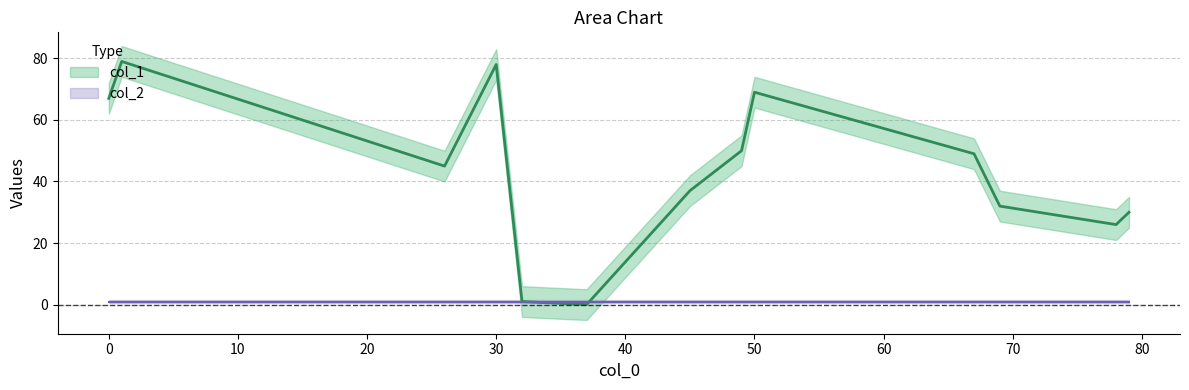

What is the maximum value for col_1?

79